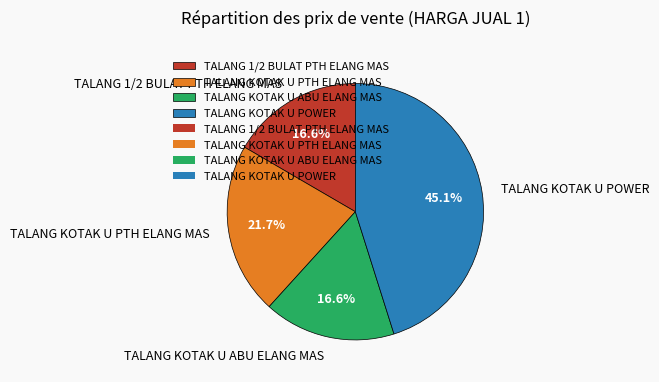

How many slices are in this pie chart?

4